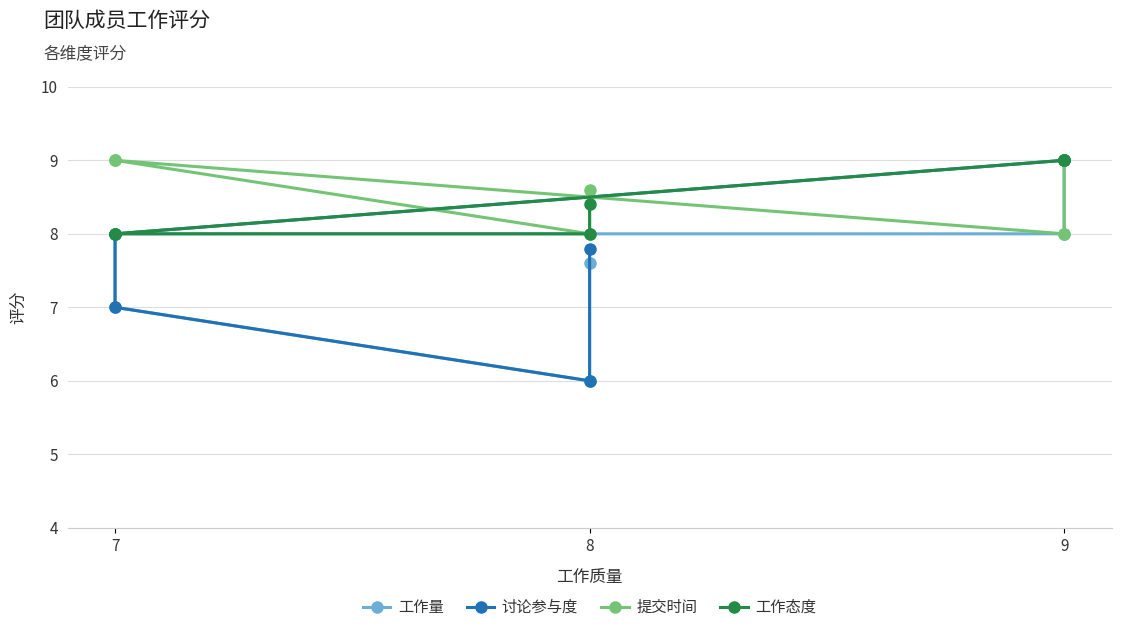

The 提交时间 series shows 2.2 at 8. True or false?

False